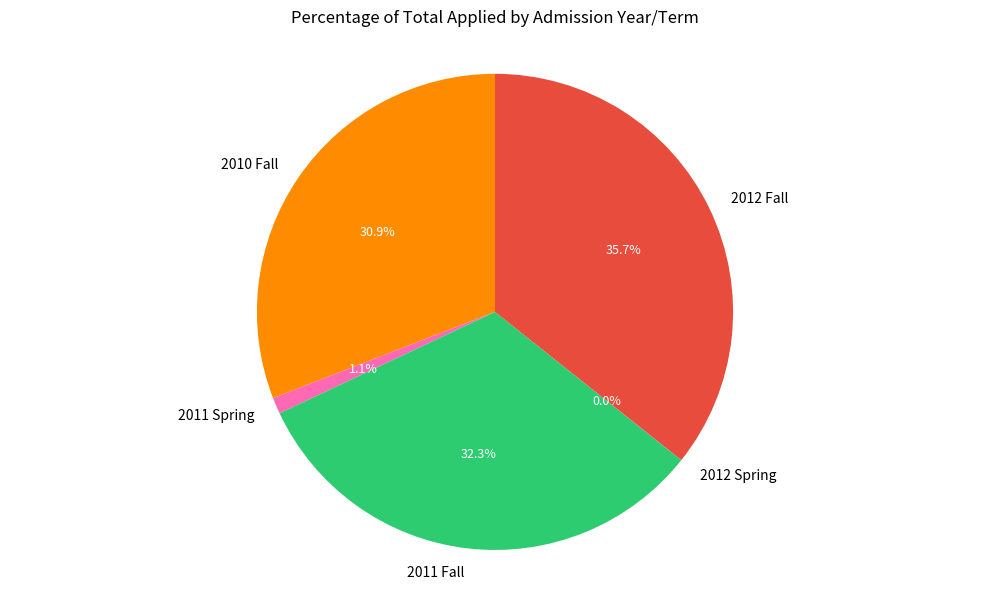

To the nearest percent, what is the combined percentage of 2011 Fall and 2010 Fall?

63%